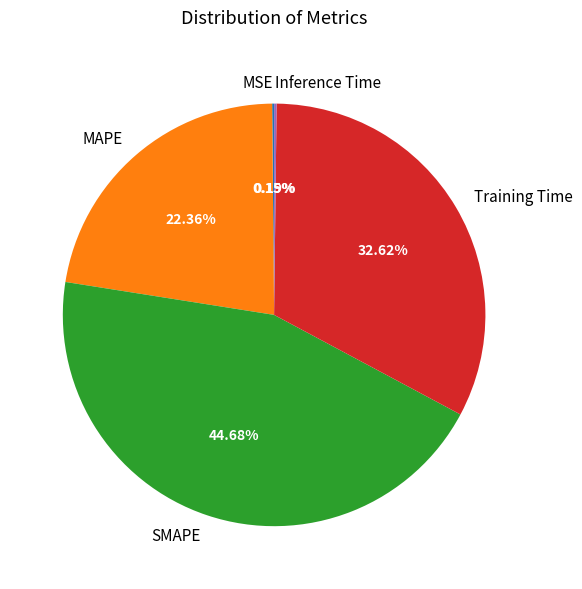

True or false: MAPE accounts for 17% of the total.

False